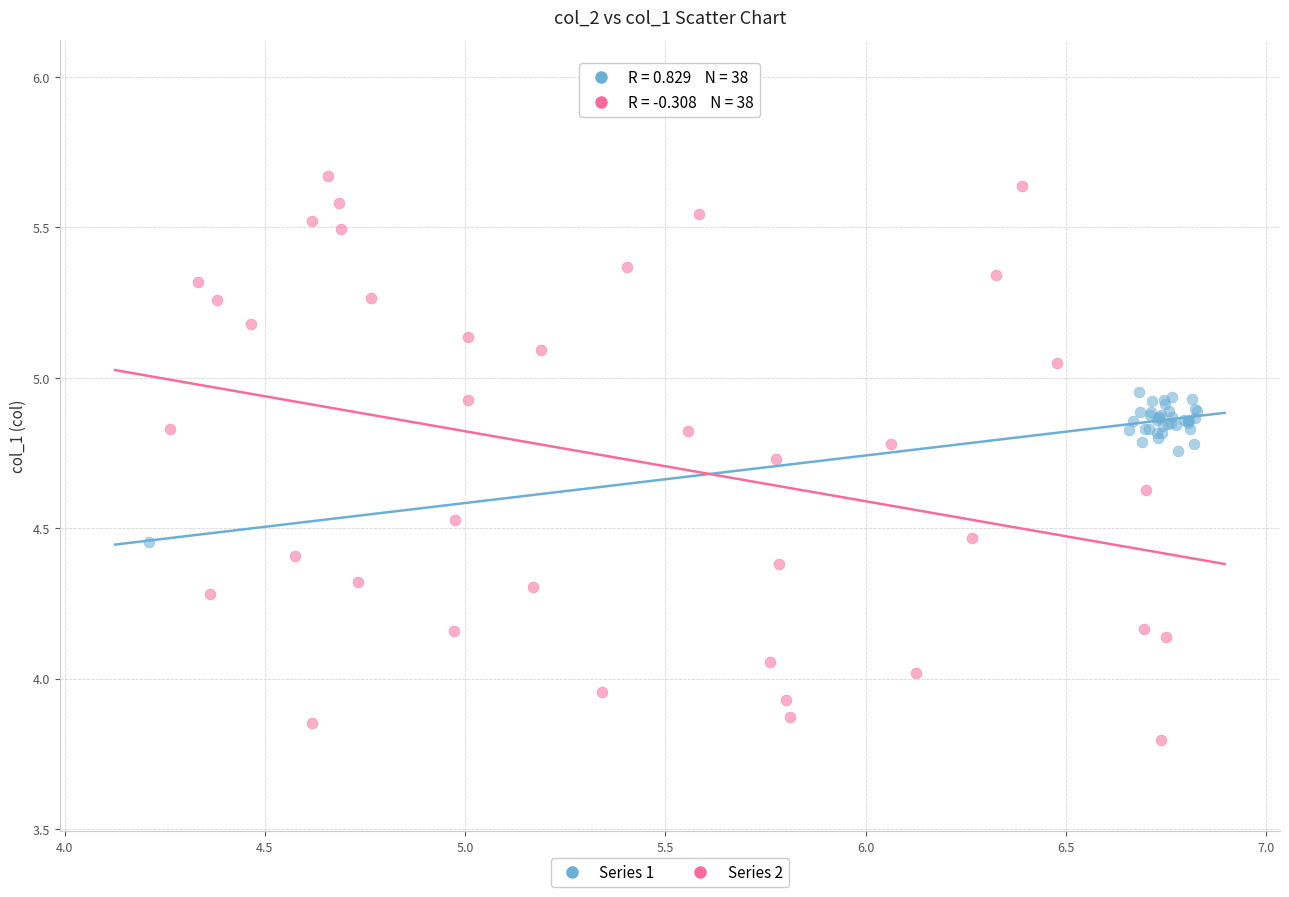

Which series contains the highest Y value?

Series 2